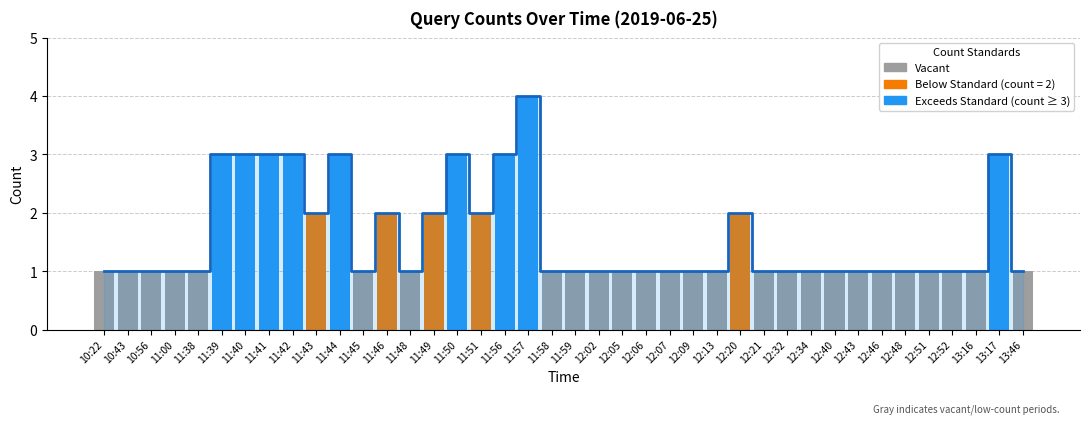

Count the values in the range 1 to 2.

31